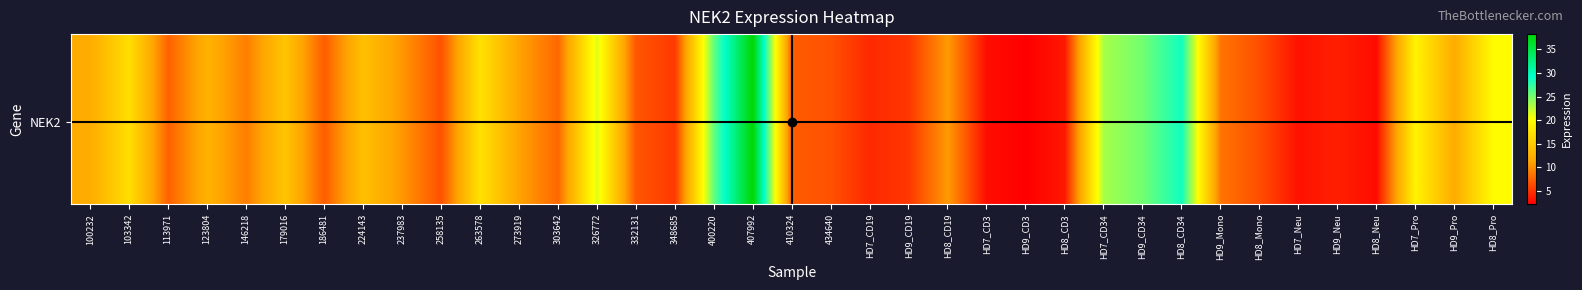

Which label corresponds to the smallest value in the chart?

HD9_CD3